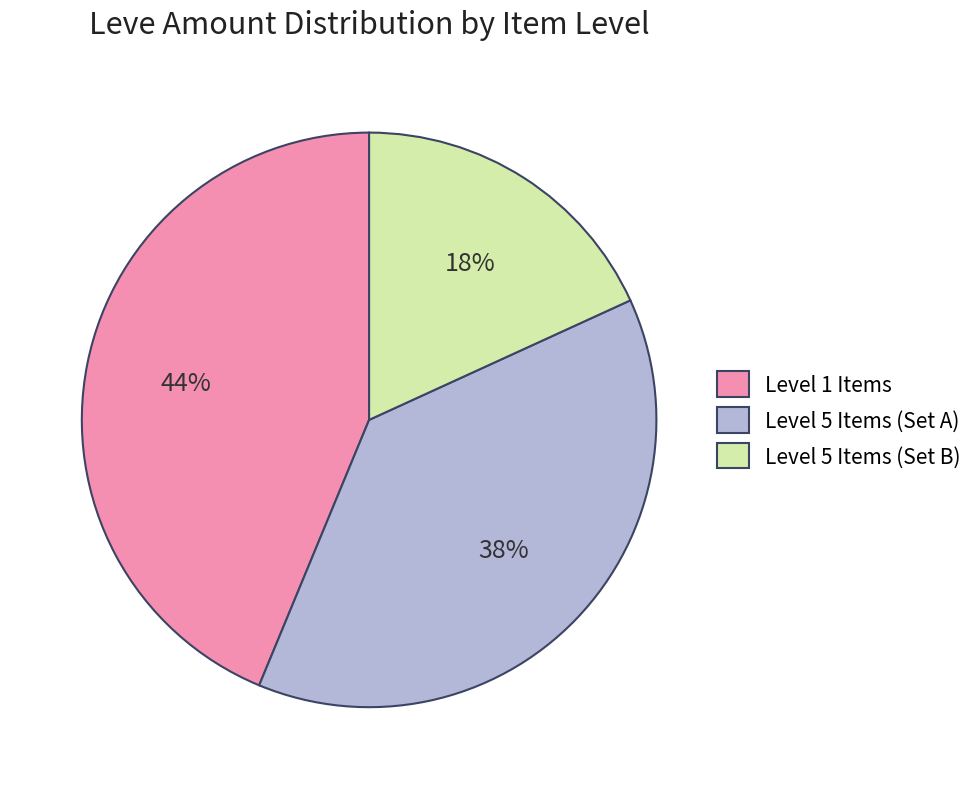

Between Level 1 Items and Level 5 Items (Set B), which is larger?

Level 1 Items